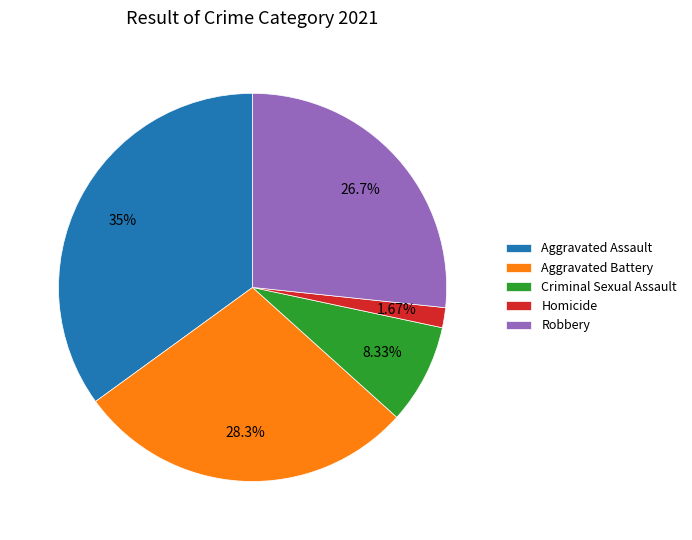

Is the sum of Aggravated Battery and Robbery greater than half?

Yes